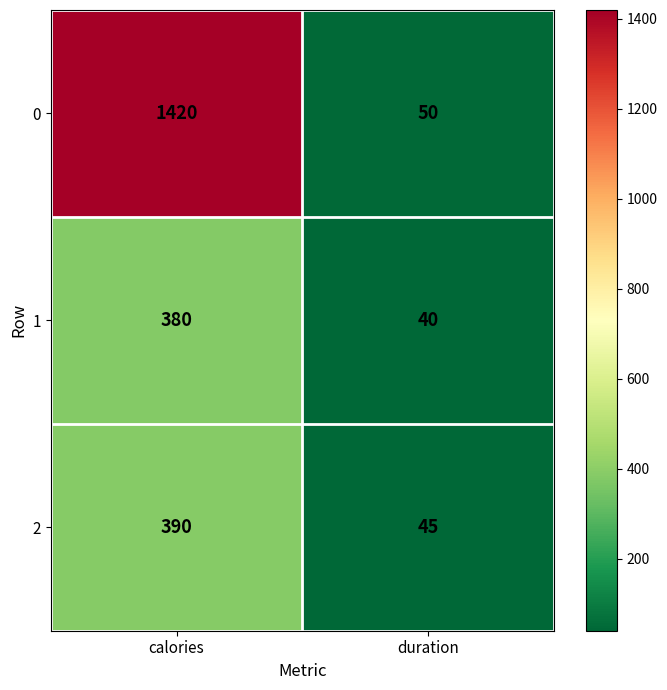

The value of 0 at calories is 1420. True or false?

True